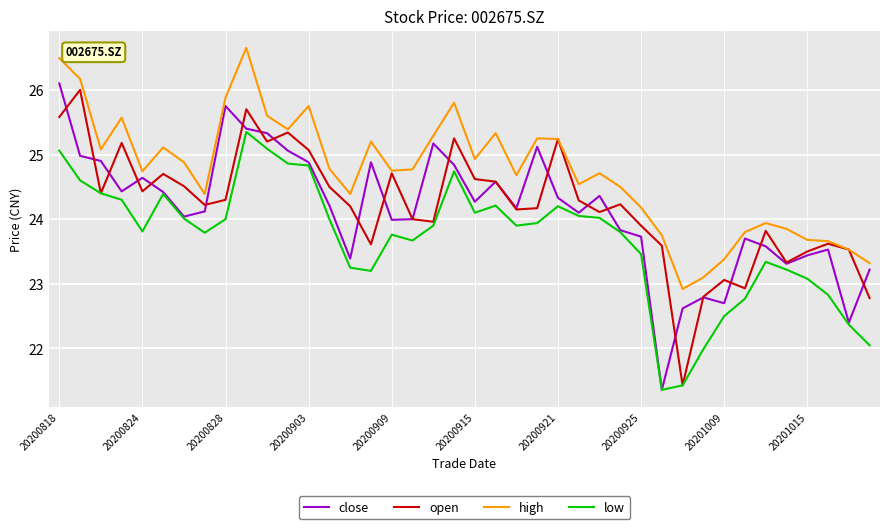

How many series are shown in this chart?

4